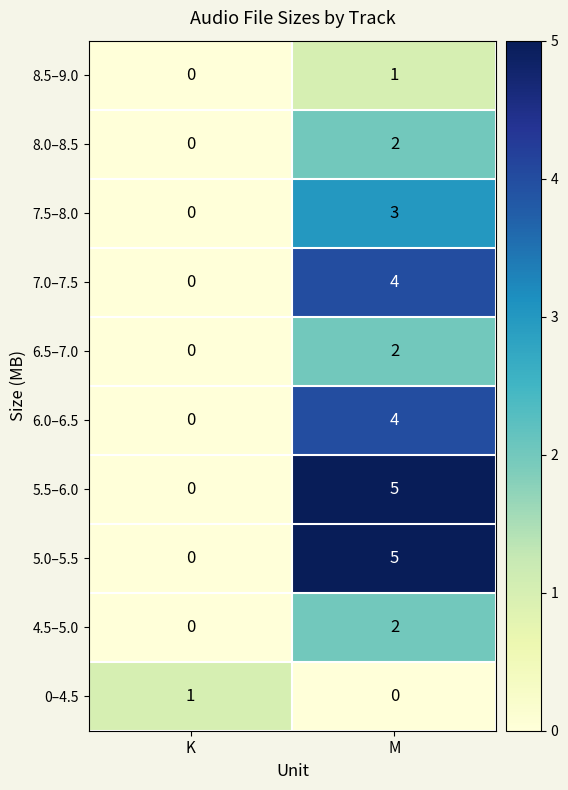

Where is 4.5–5.0 nearest to the value 1?

K